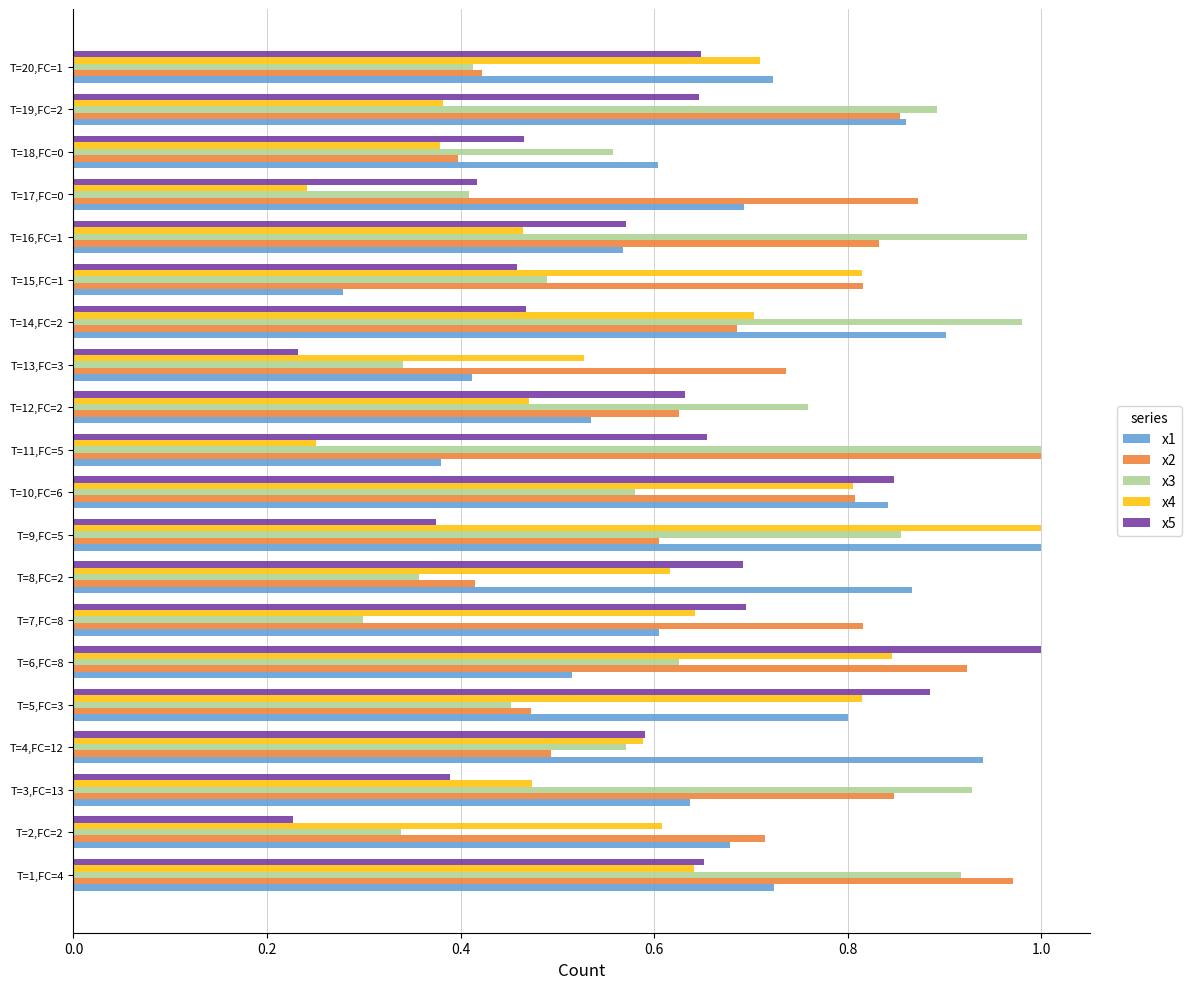

What is the sum of all x4 values?

12.0